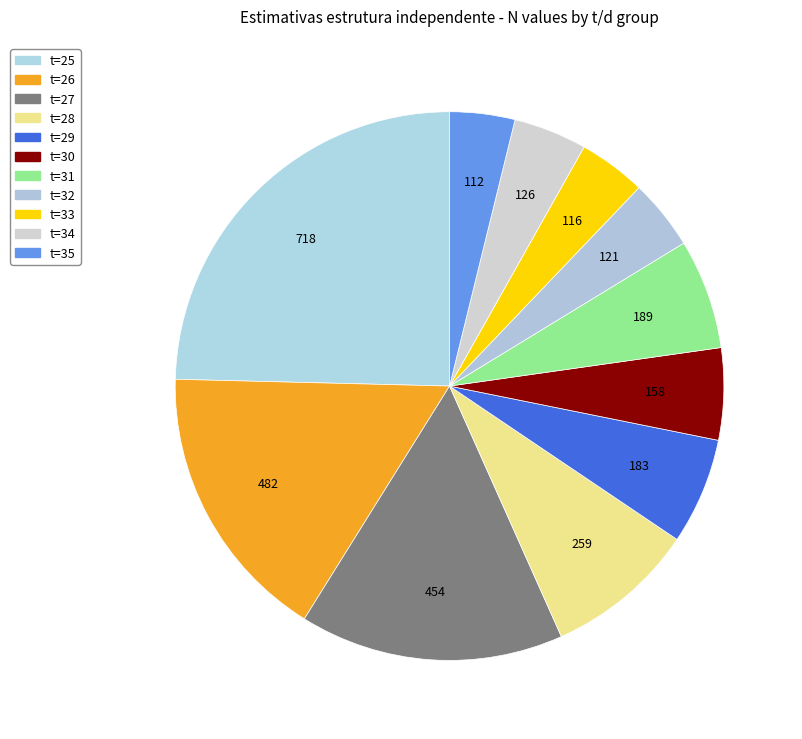

Combined, what portion of the pie is t=32 and t=29?

10.4%